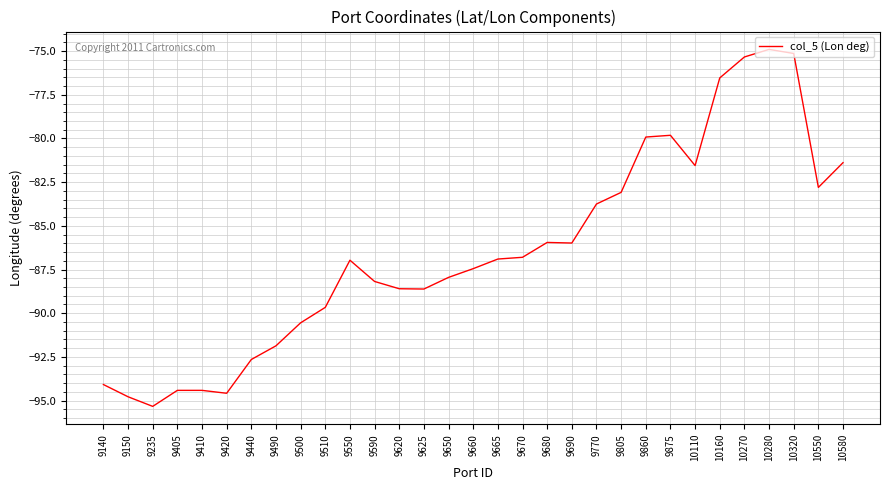

Is this an area chart (filled region under the line)?

No